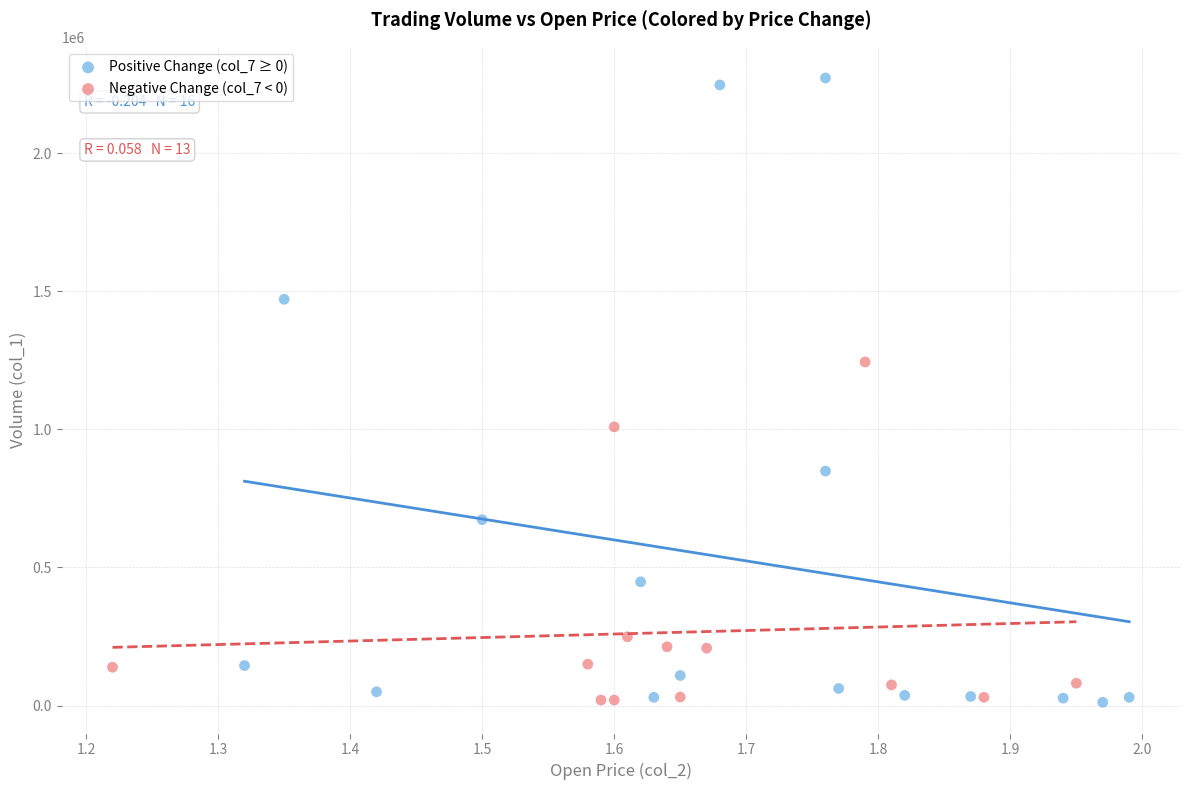

Which series contains the highest Y value?

Positive Change (col_7 ≥ 0)